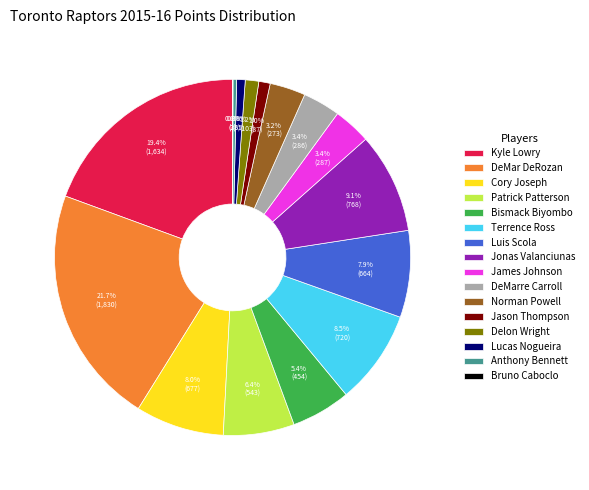

What percentage is the James Johnson slice, to the nearest percent?

3%